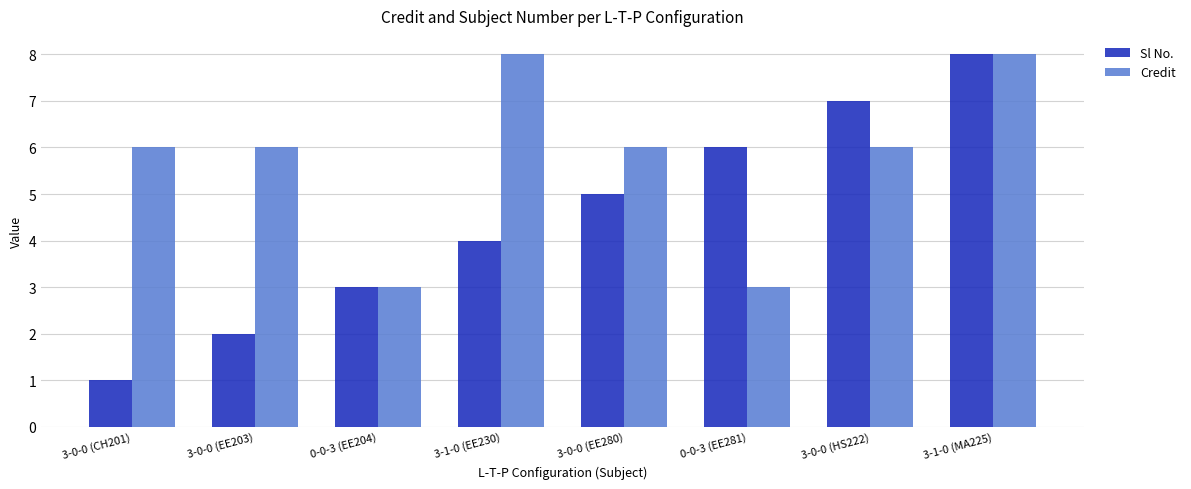

Rank the categories by Sl No. value from lowest to highest.

3-0-0 (CH201), 3-0-0 (EE203), 0-0-3 (EE204), 3-1-0 (EE230), 3-0-0 (EE280), 0-0-3 (EE281), 3-0-0 (HS222), 3-1-0 (MA225)